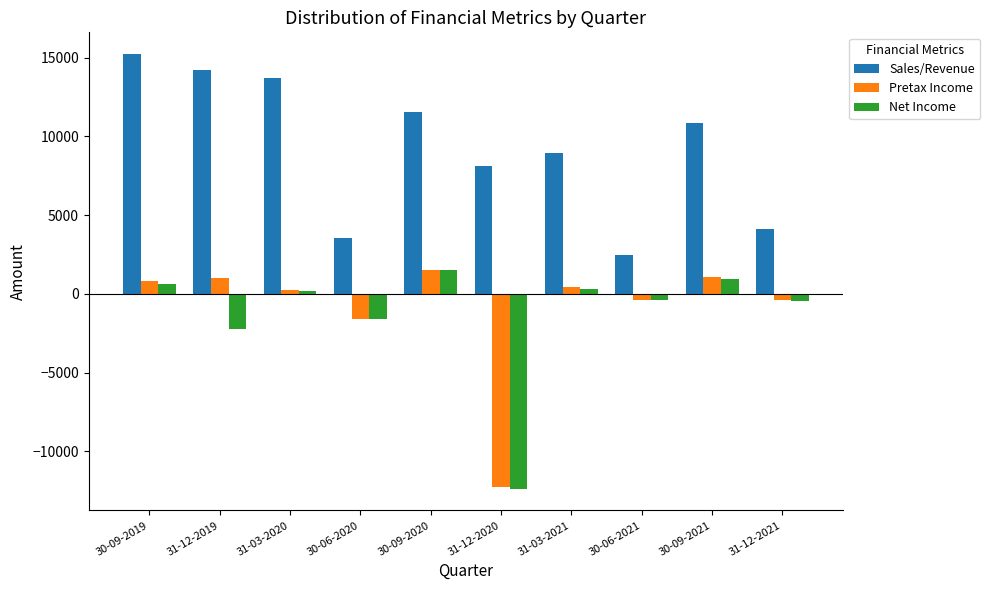

What is the sum of the Pretax Income values at 30-09-2019 and 30-06-2021?

406.0